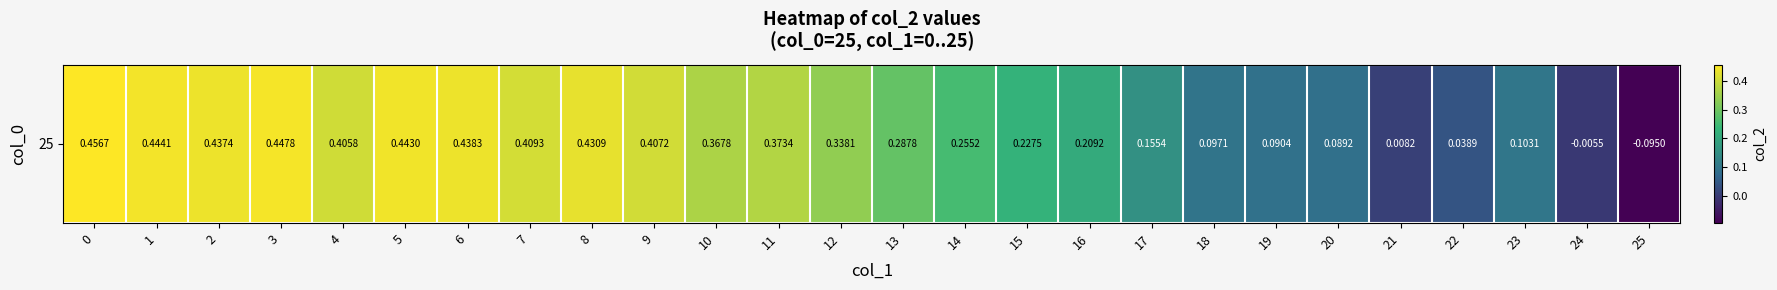

Reading left to right, transcribe all the data shown in this chart.

0.5	0.4	0.4	0.4	0.4	0.4	0.4	0.4	0.4	0.4	0.4	0.4	0.3	0.3	0.3	0.2	0.2	0.2	0.1	0.1	0.1	0.0	0.0	0.1	-0.0	-0.1